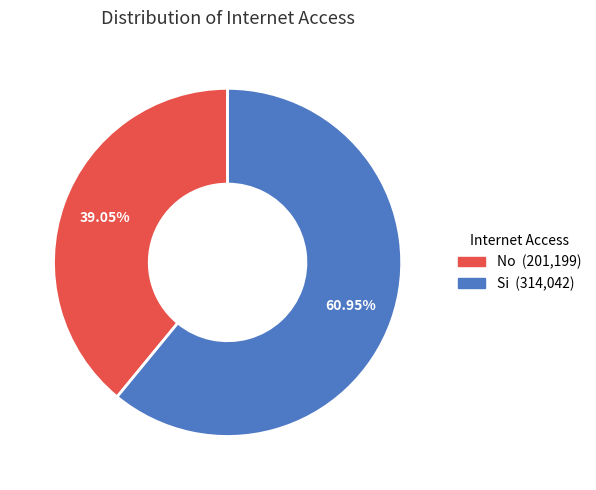

To the nearest percent, what portion does Si represent?

61%